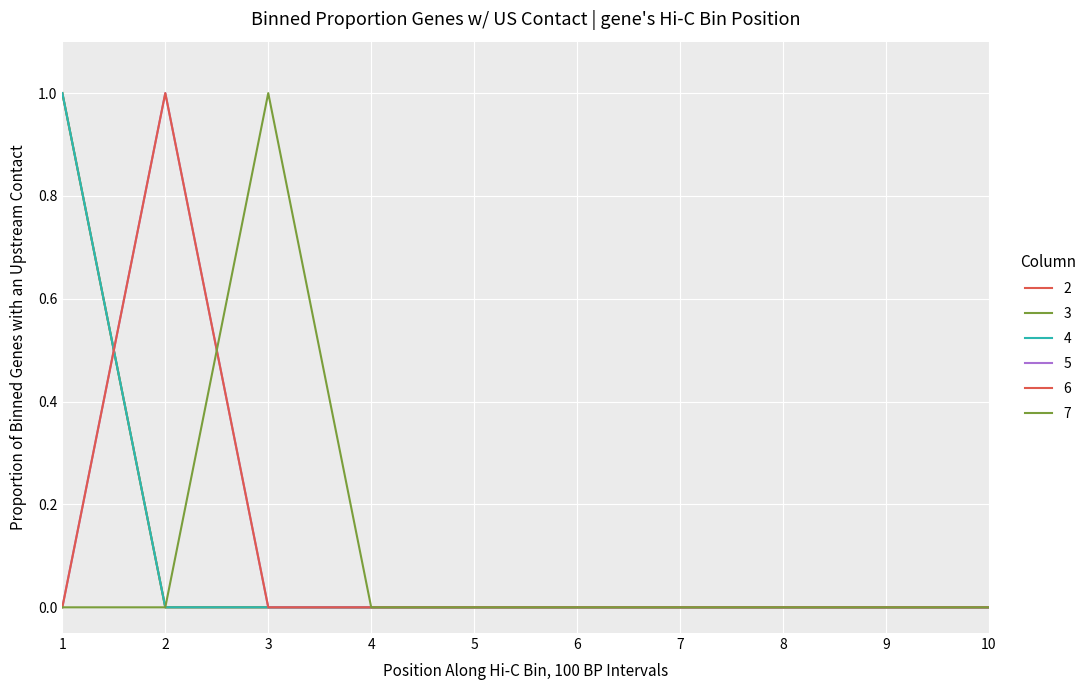

True or false: 7 and 3 cross at least once.

False